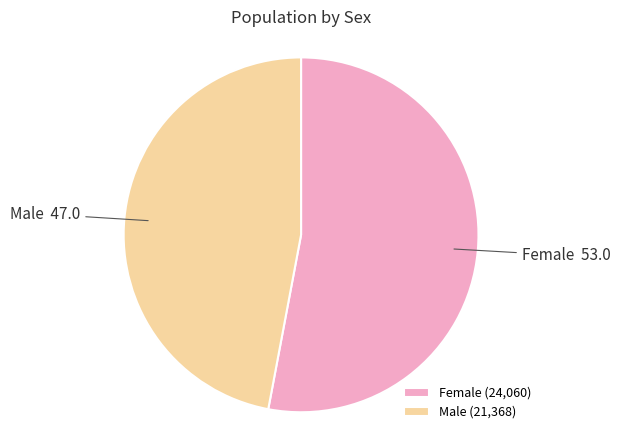

Rank the categories by value from highest to lowest.

Female, Male